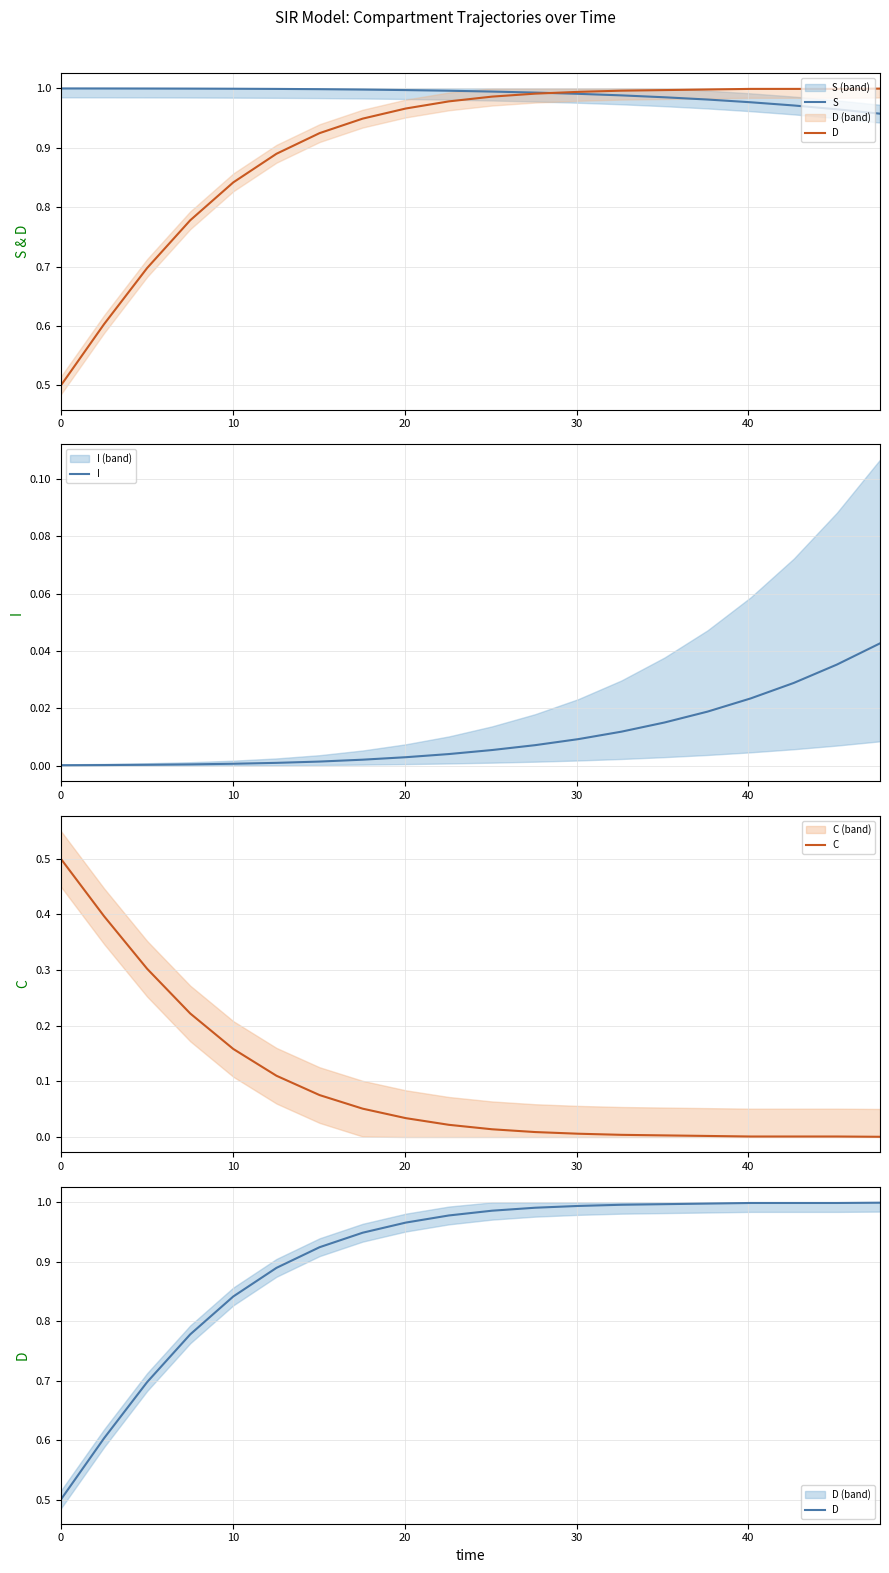

At how many categories does at least one series exceed 0?

20